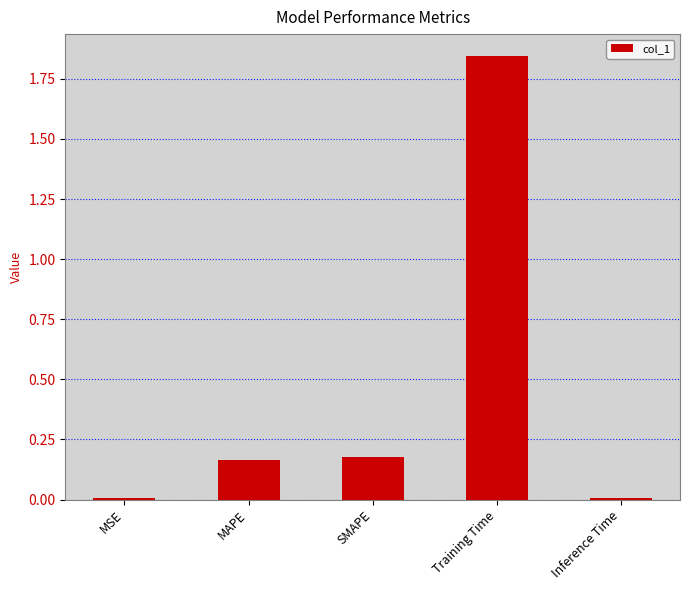

What is the change in value from SMAPE to Training Time?

+1.7